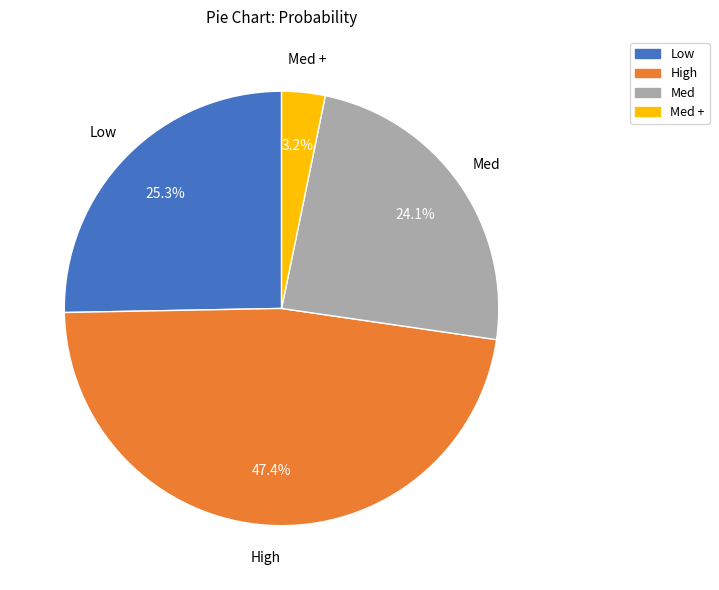

Does any single category account for the majority?

No